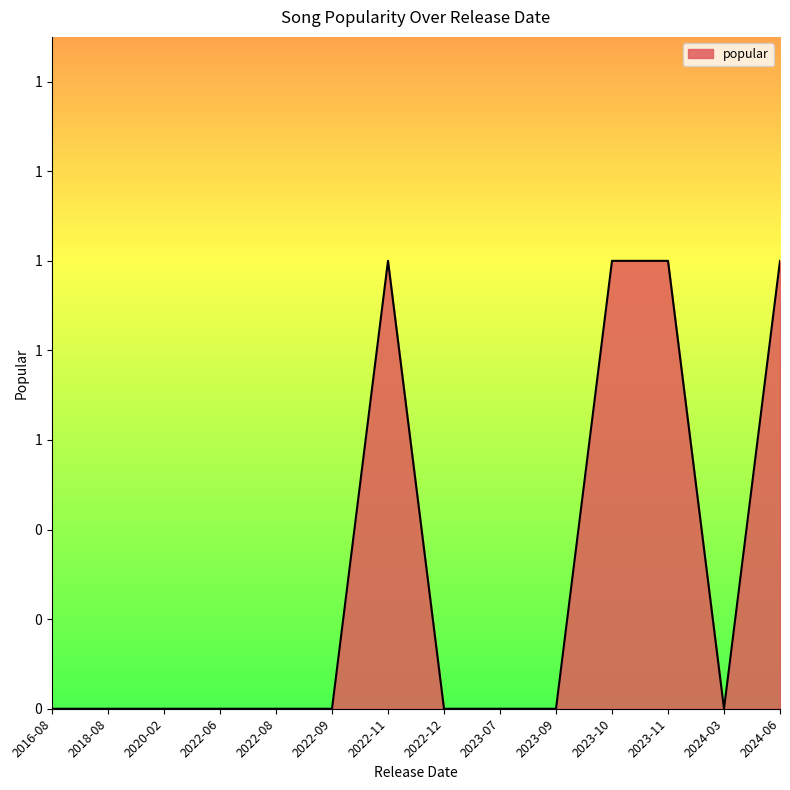

Does the chart have visible grid lines?

No